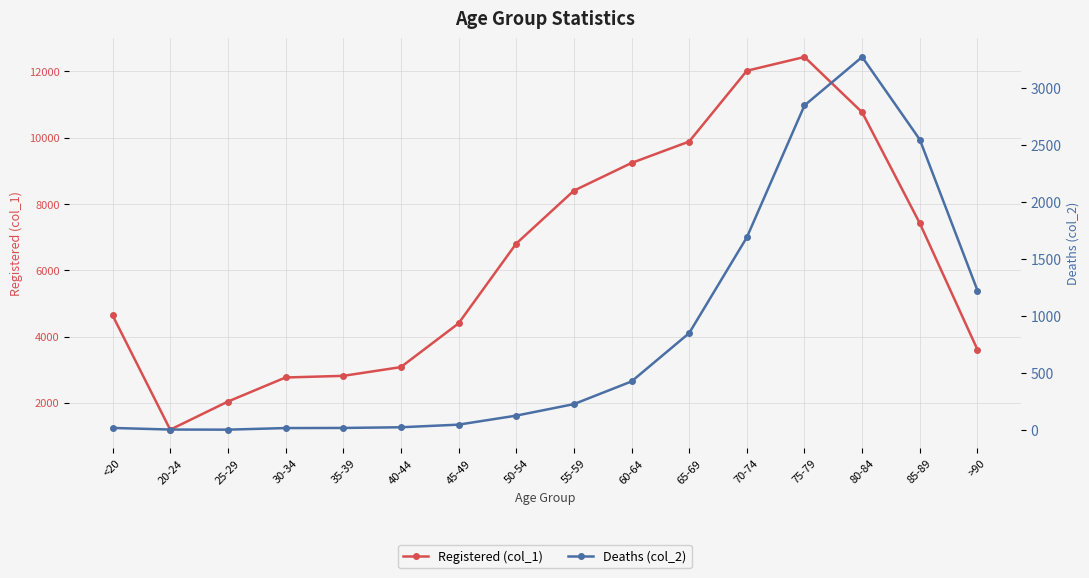

What is the spread (max minus min) of values at 75-79?

9586